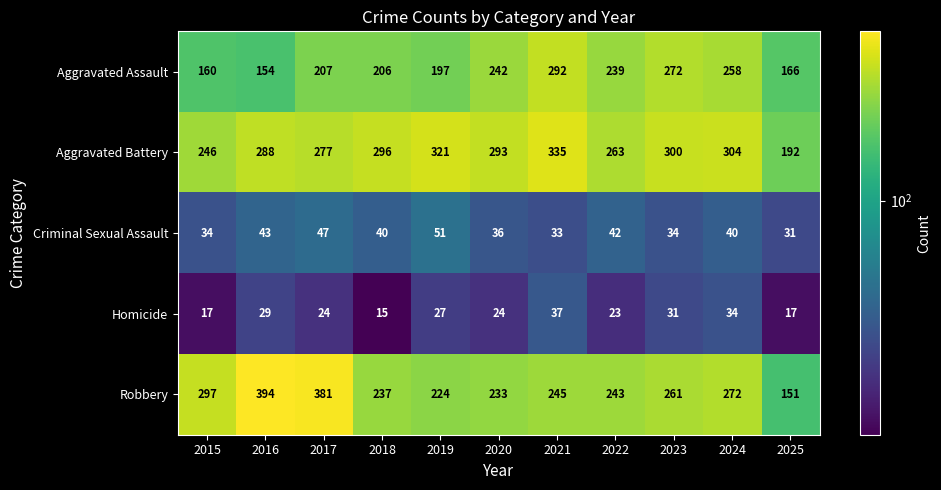

What is the difference between the maximum and minimum values in the Aggravated Assault series?

138